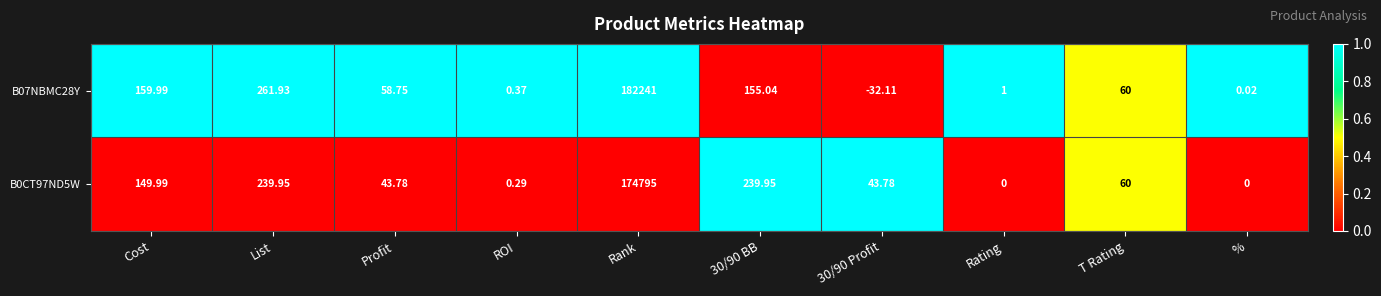

At which category does the chart reach its peak across all series?

Rank